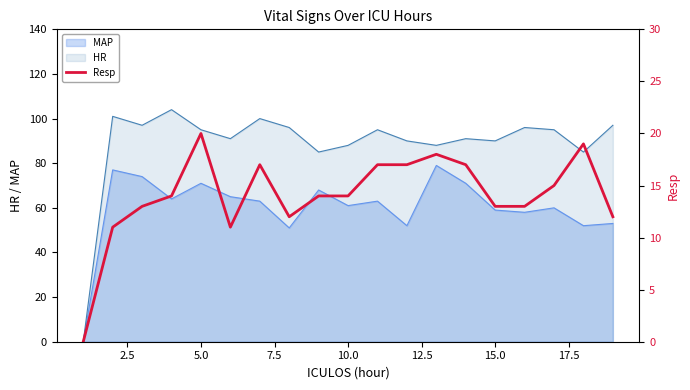

What is the maximum value for HR?

104